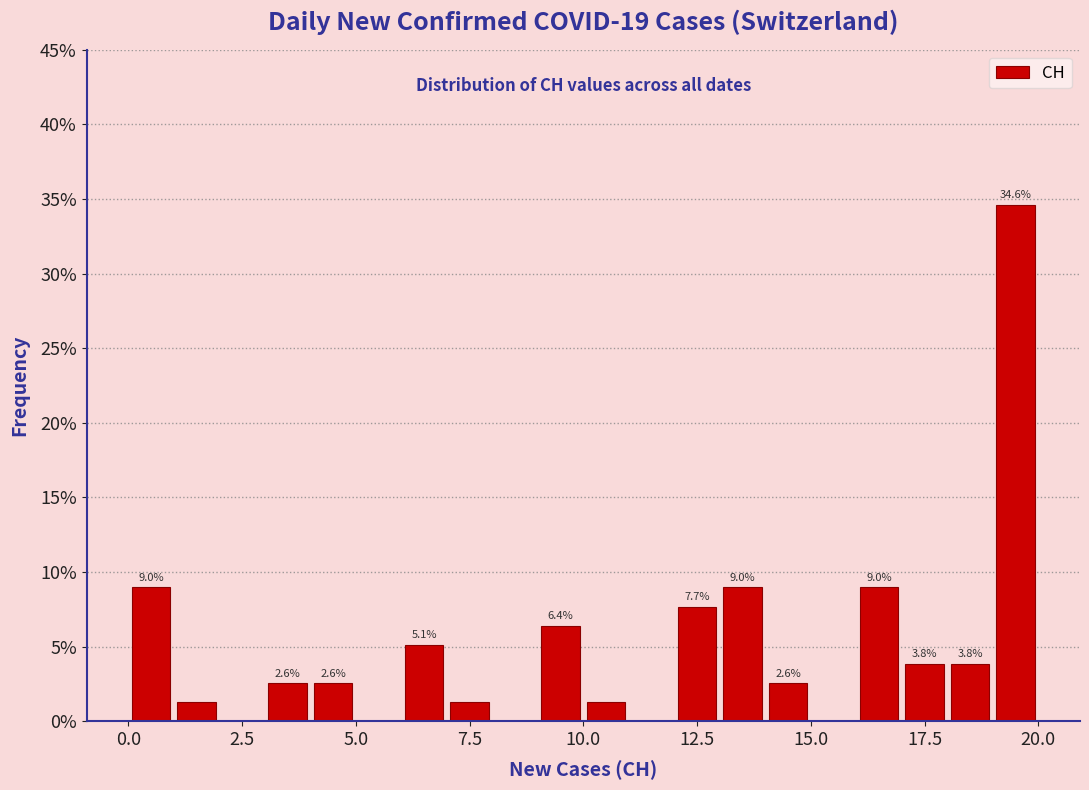

Around what value on the x-axis is the tallest bar? Give the approximate position of its centre, as read against the axis.

19.5